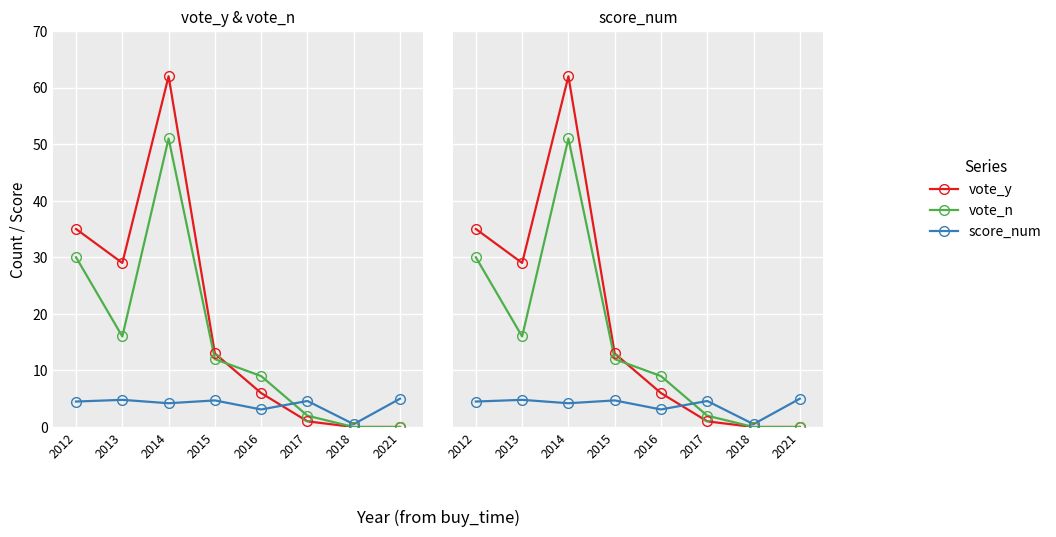

In vote_y, how many points are higher than both neighbors (excluding endpoints)?

1